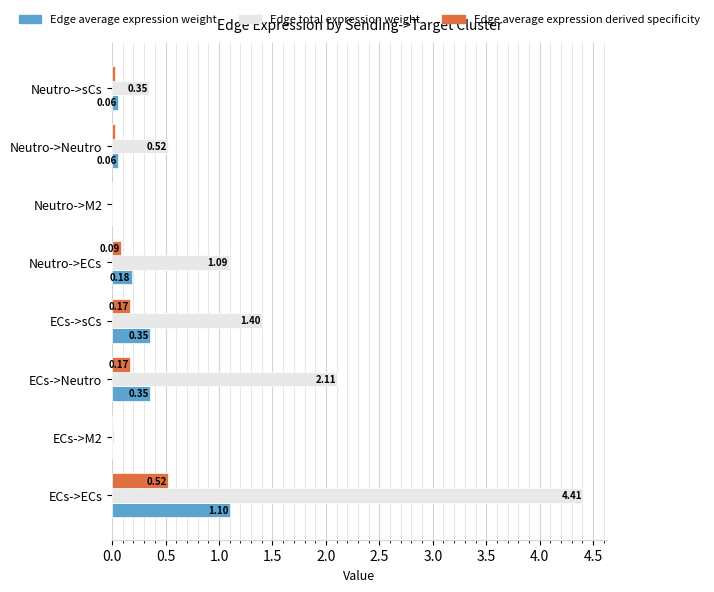

Which series has the largest total across all categories?

Edge total expression weight